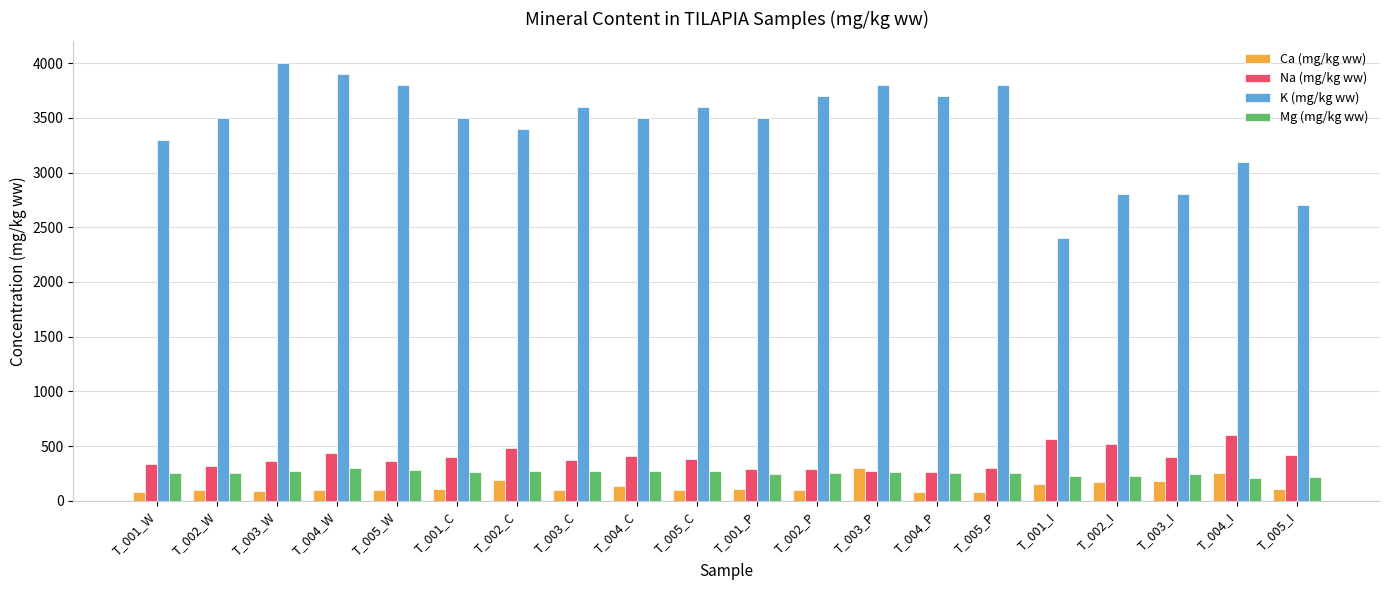

What is the maximum value for Mg (mg/kg ww)?

300